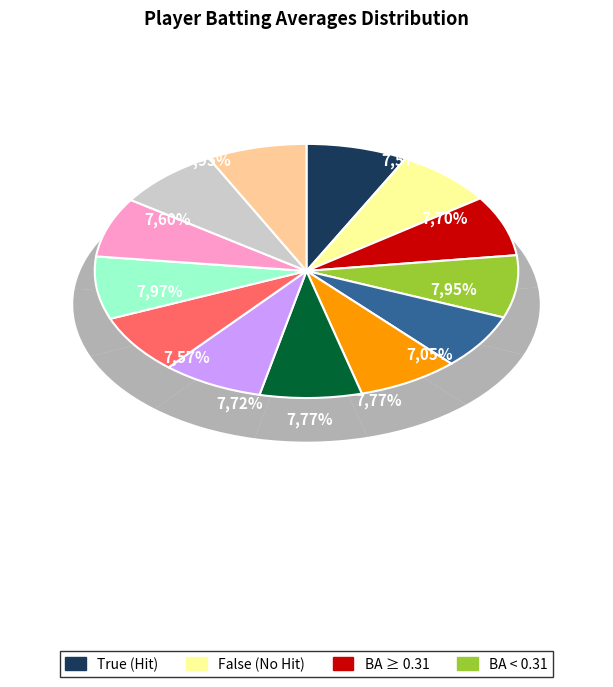

How many segments does this pie chart have?

13